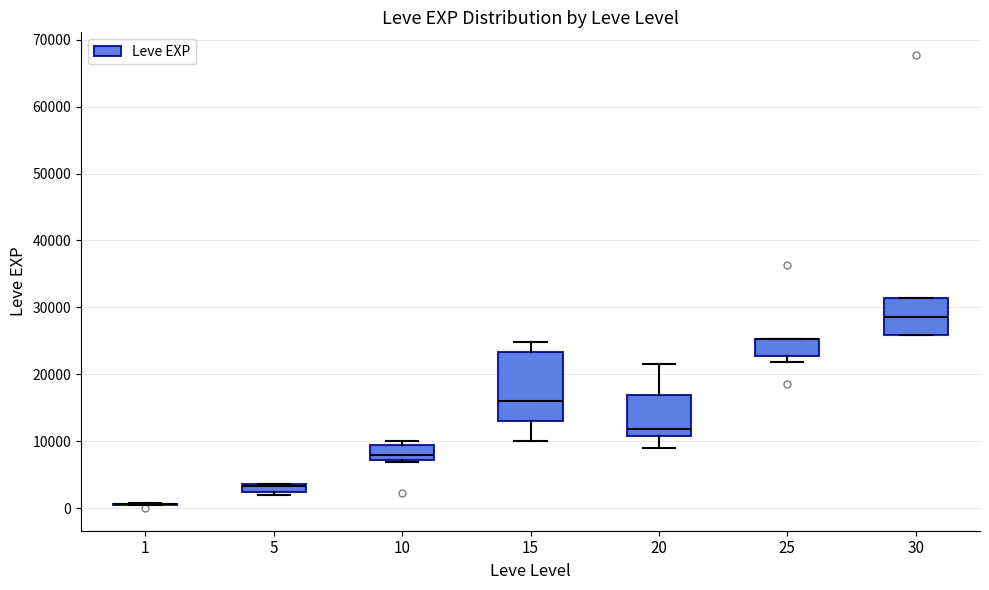

Comparing the boxes themselves (not the whiskers), which one is the tallest?

15